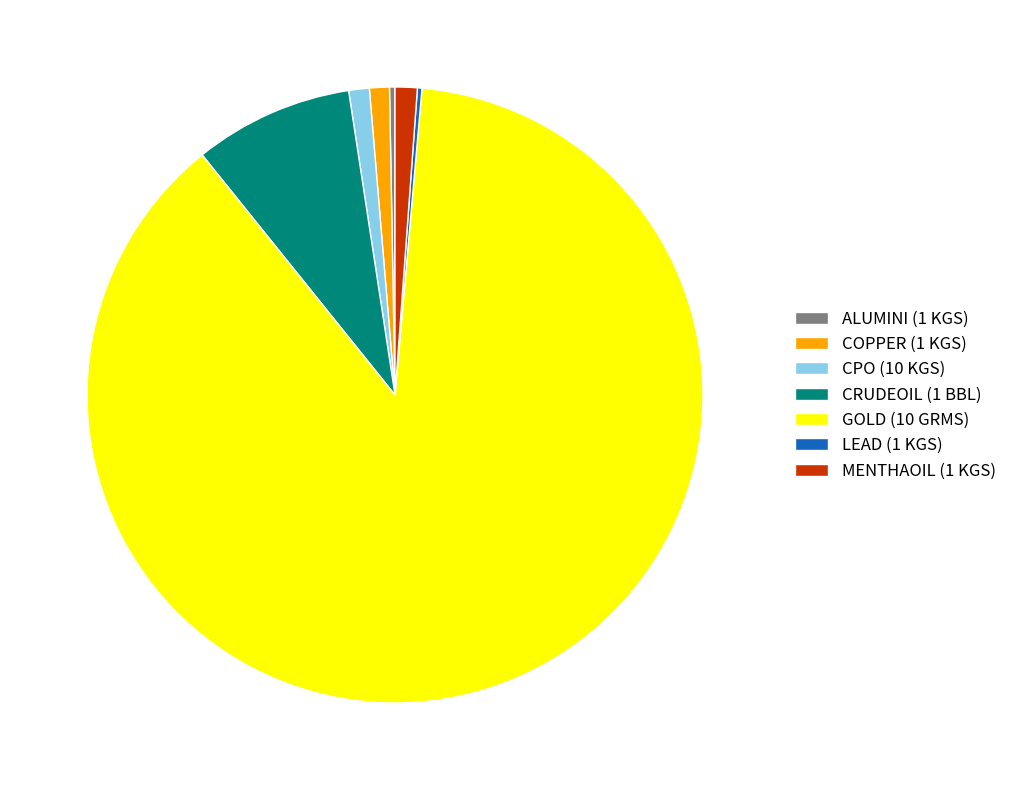

Is the sum of ALUMINI (1 KGS) and GOLD (10 GRMS) greater than half?

Yes